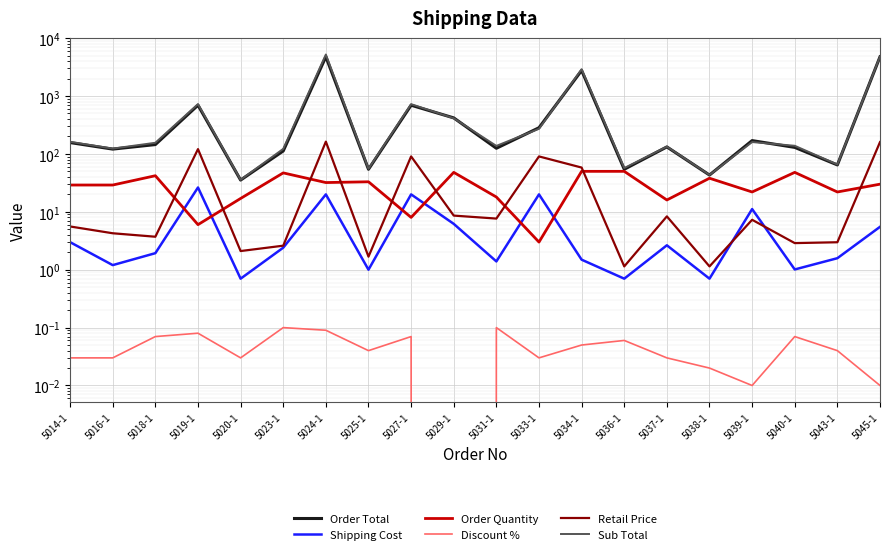

Reading right to left, extract all data points from this chart.

Order Total: 4757.2	64.5	129.6	169.7	43.1	132.1	54.3	2761.2	283.3	125.2	419.0	693.2	54.2	4764.5	112.4	35.3	694.0	144.9	121.0	157.0
Shipping Cost: 5.5	1.6	1.0	11.2	0.7	2.6	0.7	1.5	20.0	1.4	6.2	20.0	1.0	20.0	2.4	0.7	26.3	1.9	1.2	3.0
Order Quantity: 30.0	22.0	48.0	22.0	38.0	16.0	50.0	50.0	3.0	18.0	48.0	8.0	33.0	32.0	47.0	17.0	6.0	42.0	29.0	29.0
Discount %: 0.0	0.0	0.1	0.0	0.0	0.0	0.1	0.1	0.0	0.1	0.0	0.1	0.0	0.1	0.1	0.0	0.1	0.1	0.0	0.0
Retail Price: 160.0	3.0	2.9	7.3	1.1	8.3	1.1	58.1	90.5	7.6	8.6	90.5	1.7	162.9	2.6	2.1	121.0	3.7	4.3	5.6
Sub Total: 4799.7	65.6	138.2	160.2	43.3	133.4	57.0	2905.0	271.4	137.5	412.8	723.8	55.4	5213.8	122.2	35.7	725.8	155.8	123.5	161.8